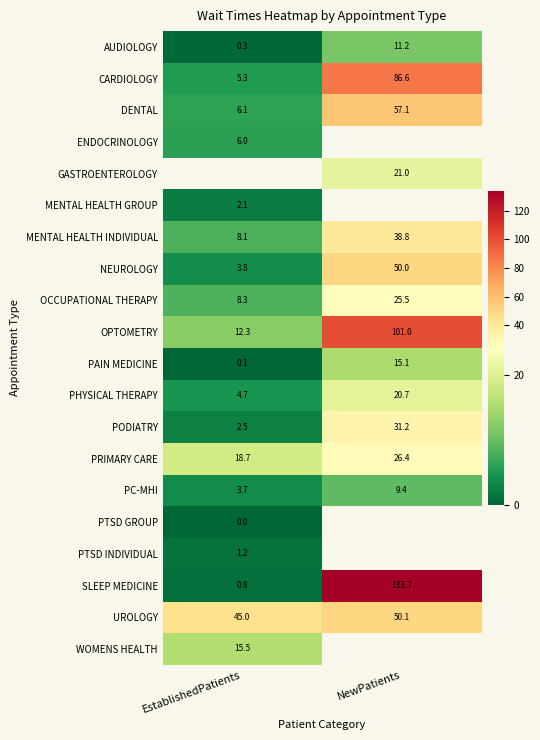

List the labels in order of MENTAL HEALTH INDIVIDUAL value, smallest first.

EstablishedPatients, NewPatients